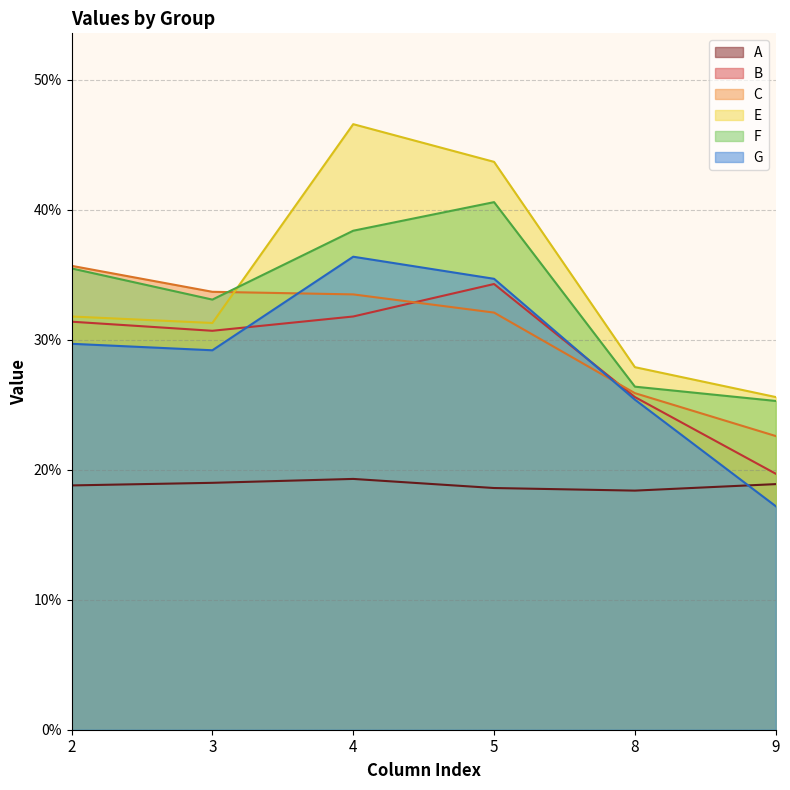

Is the value of C at 4 greater than the value of E at 9?

Yes